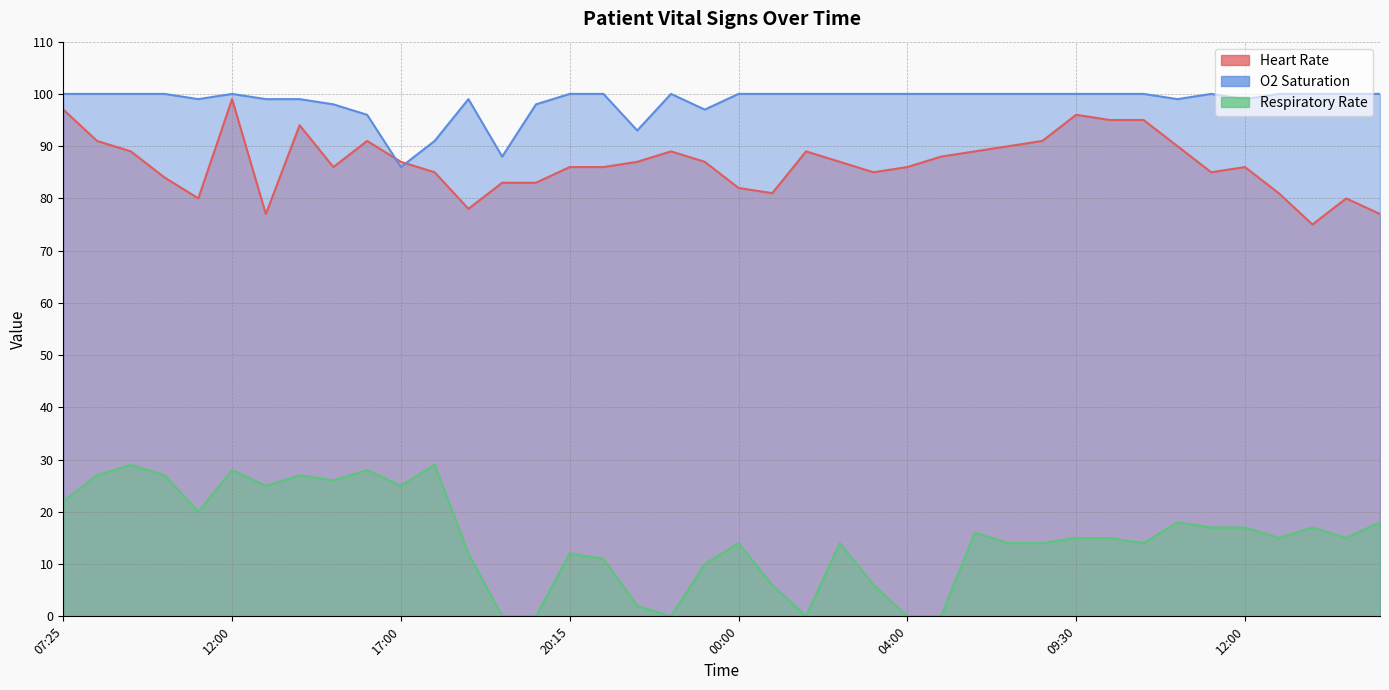

Is the value of O2 Saturation at 17:00 greater than the value of Heart Rate at 13:00?

Yes